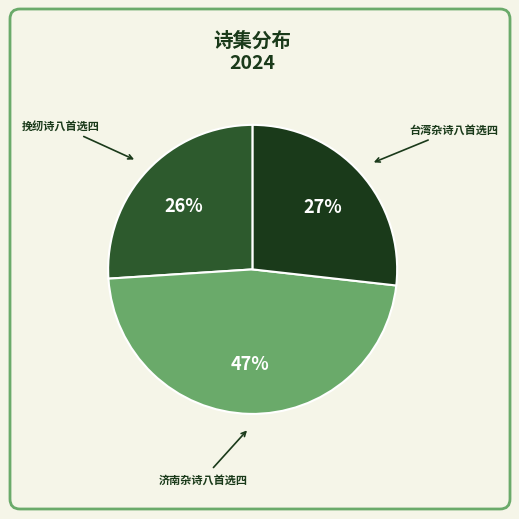

To the nearest percent, what is the average slice percentage?

33%